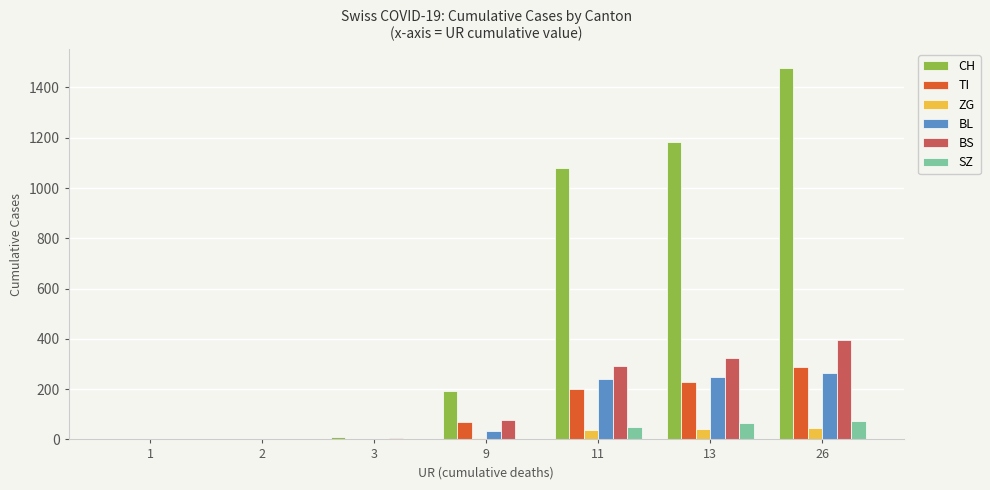

Is the value of CH at 26 greater than the value of BL at 13?

Yes